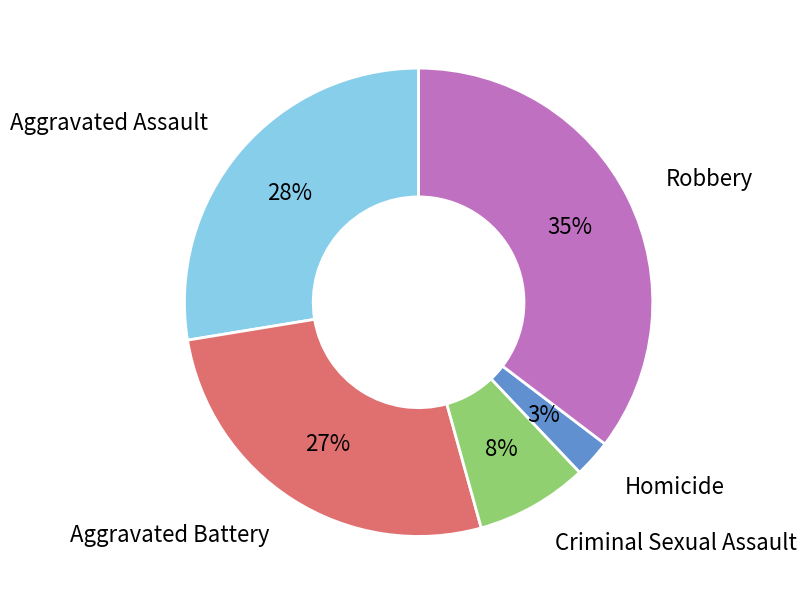

How many slices are in this pie chart?

5